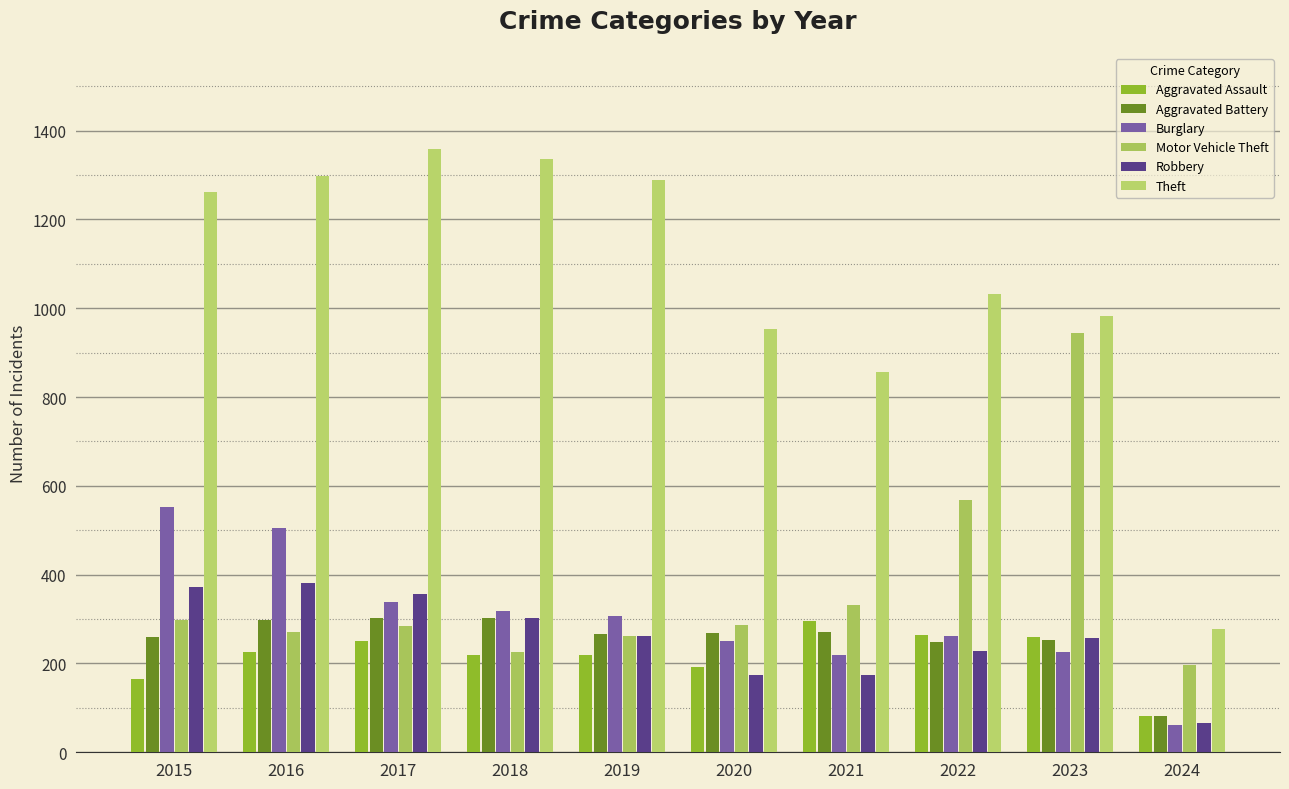

Reading right to left, list all the values displayed in this chart.

Aggravated Assault: 82	259	264	295	192	220	220	251	225	164
Aggravated Battery: 81	252	249	270	268	267	302	303	298	259
Burglary: 61	226	263	220	250	308	319	339	505	552
Motor Vehicle Theft: 197	945	569	332	287	262	225	285	272	299
Robbery: 66	257	227	175	174	263	302	356	381	372
Theft: 277	983	1032	856	954	1288	1337	1359	1297	1263